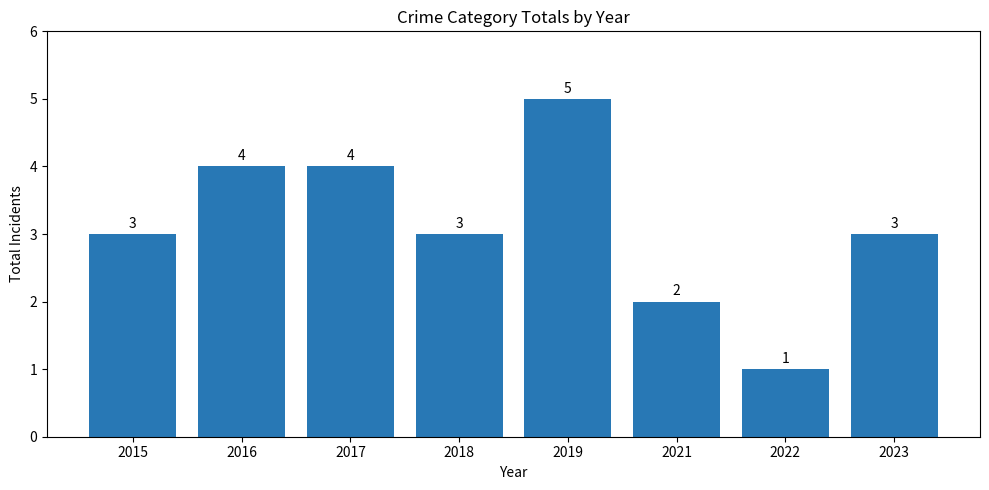

What is the sum of the values at 2022 and 2021?

3